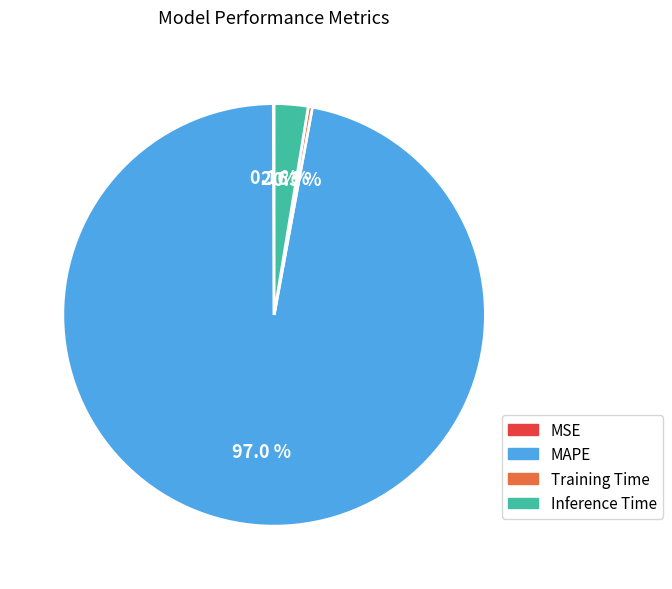

To the nearest percent, what is the difference between the Inference Time and Training Time slice percentages?

2%